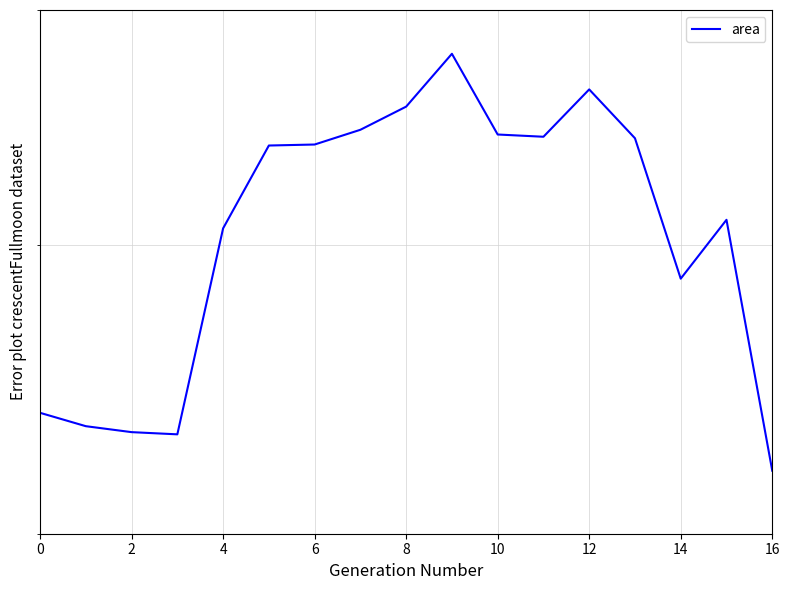

Reading left to right, transcribe all the data shown in this chart.

0.0	0.0	0.0	0.0	0.1	0.1	0.1	0.1	0.1	0.1	0.1	0.1	0.1	0.1	0.0	0.1	0.0